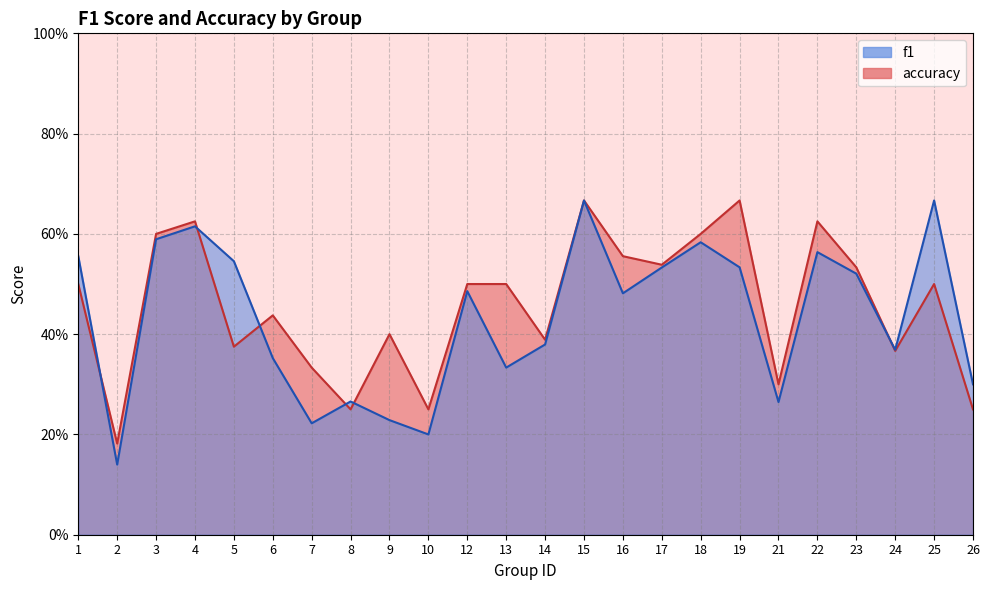

How many interior local peaks does the accuracy series have?

7